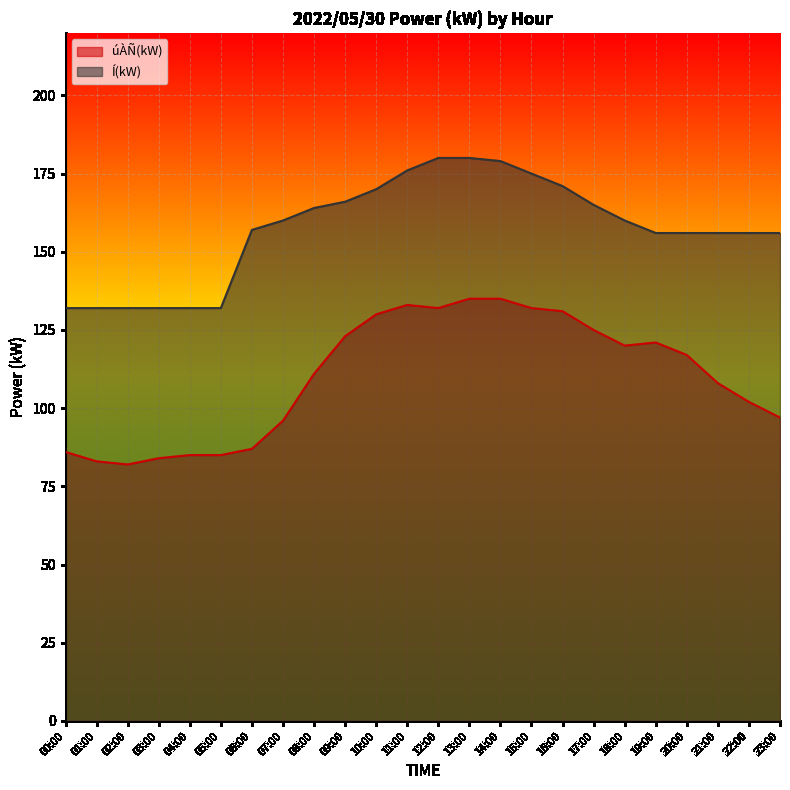

True or false: Í(kW) and úÀÑ(kW) cross at least once.

False